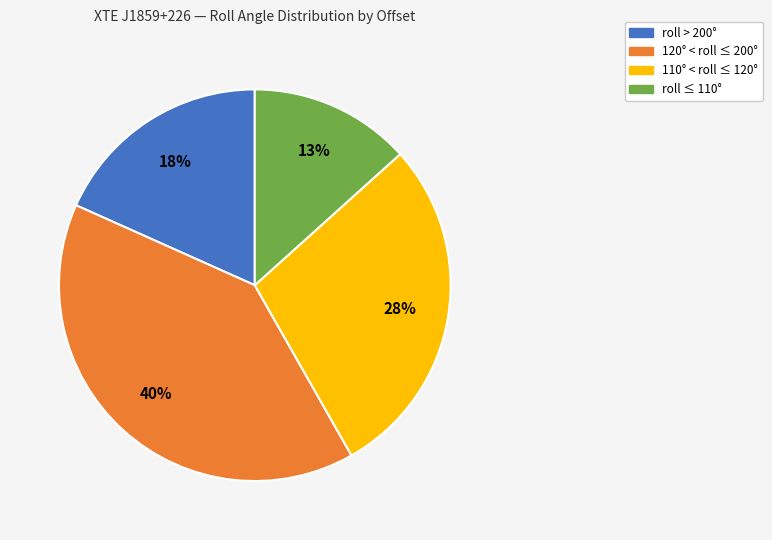

To the nearest percent, what is the difference between the largest and smallest slice percentages?

27%